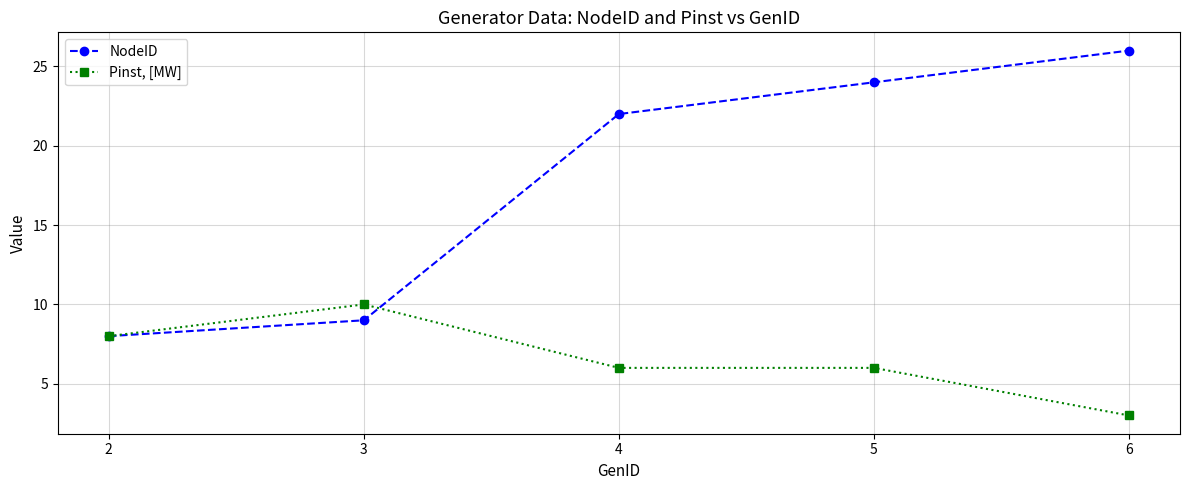

What are all the series names shown in the legend?

NodeID, Pinst, [MW]